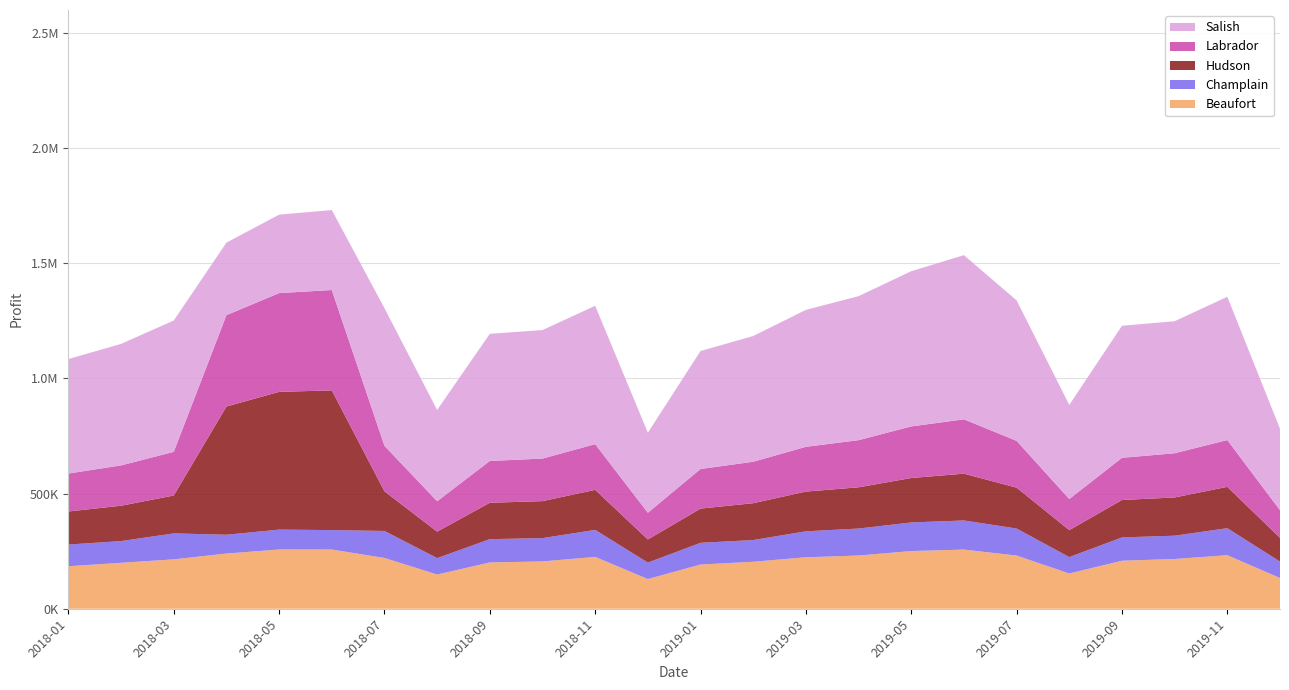

Reading right to left, transcribe all the data shown in this chart.

Beaufort: 2019-12=133500.0	2019-11=232500.0	2019-10=216000.0	2019-09=208500.0	2019-08=153000.0	2019-07=231000.0	2019-06=256875.0	2019-05=250500.0	2019-04=231000.0	2019-03=223500.0	2019-02=204000.0	2019-01=192000.0	2018-12=129000.0	2018-11=225000.0	2018-10=205500.0	2018-09=201000.0	2018-08=148500.0	2018-07=220500.0	2018-06=257103.0	2018-05=257288.8	2018-04=239656.2	2018-03=214500.0	2018-02=199500.0	2018-01=184500.0
Champlain: 2019-12=71300.0	2019-11=117300.0	2019-10=101200.0	2019-09=101200.0	2019-08=71300.0	2019-07=117300.0	2019-06=126500.0	2019-05=124200.0	2019-04=117300.0	2019-03=112700.0	2019-02=94300.0	2019-01=94300.0	2018-12=71300.0	2018-11=117300.0	2018-10=101200.0	2018-09=101200.0	2018-08=71300.0	2018-07=117300.0	2018-06=84411.0	2018-05=86365.0	2018-04=81598.8	2018-03=112700.0	2018-02=94300.0	2018-01=94300.0
Hudson: 2019-12=103000.0	2019-11=179500.0	2019-10=166000.0	2019-09=162500.0	2019-08=117000.0	2019-07=177500.0	2019-06=203125.0	2019-05=193000.0	2019-04=179000.0	2019-03=172500.0	2019-02=160000.0	2019-01=148500.0	2018-12=100500.0	2018-11=174000.0	2018-10=160500.0	2018-09=158000.0	2018-08=115000.0	2018-07=172000.0	2018-06=606648.0	2018-05=598225.0	2018-04=556763.8	2018-03=164500.0	2018-02=153500.0	2018-01=143500.0
Labrador: 2019-12=120000.0	2019-11=203200.0	2019-10=192000.0	2019-09=183200.0	2019-08=135200.0	2019-07=203200.0	2019-06=236000.0	2019-05=224000.0	2019-04=204800.0	2019-03=194400.0	2019-02=180000.0	2019-01=172000.0	2018-12=116000.0	2018-11=198400.0	2018-10=184800.0	2018-09=181600.0	2018-08=132000.0	2018-07=197600.0	2018-06=435805.5	2018-05=428747.5	2018-04=396845.0	2018-03=189600.0	2018-02=175200.0	2018-01=164800.0
Salish: 2019-12=353800.0	2019-11=622200.0	2019-10=573400.0	2019-09=573400.0	2019-08=408700.0	2019-07=610000.0	2019-06=712937.5	2019-05=674050.0	2019-04=625250.0	2019-03=594750.0	2019-02=545950.0	2019-01=512400.0	2018-12=347700.0	2018-11=600850.0	2018-10=558150.0	2018-09=552050.0	2018-08=396500.0	2018-07=597800.0	2018-06=347317.5	2018-05=340735.0	2018-04=315018.8	2018-03=570350.0	2018-02=527650.0	2018-01=497150.0